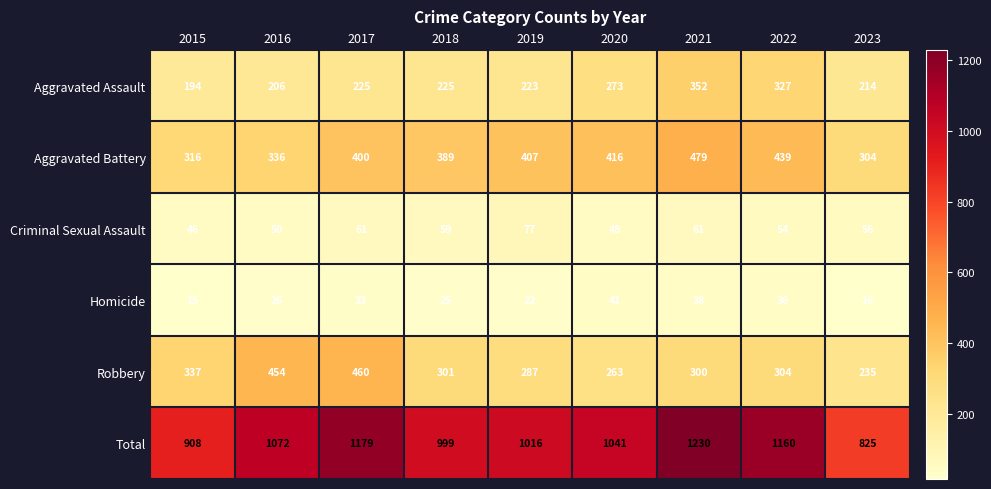

At which label does Total reach its peak?

2021